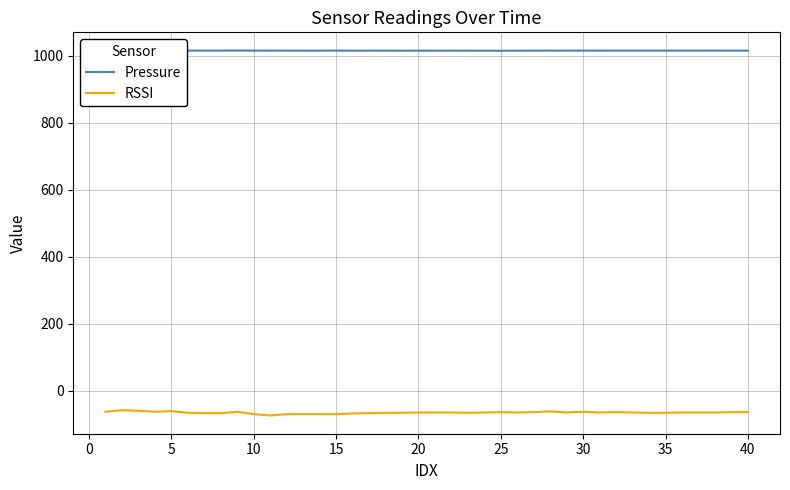

True or false: Pressure and RSSI intersect in this chart.

False